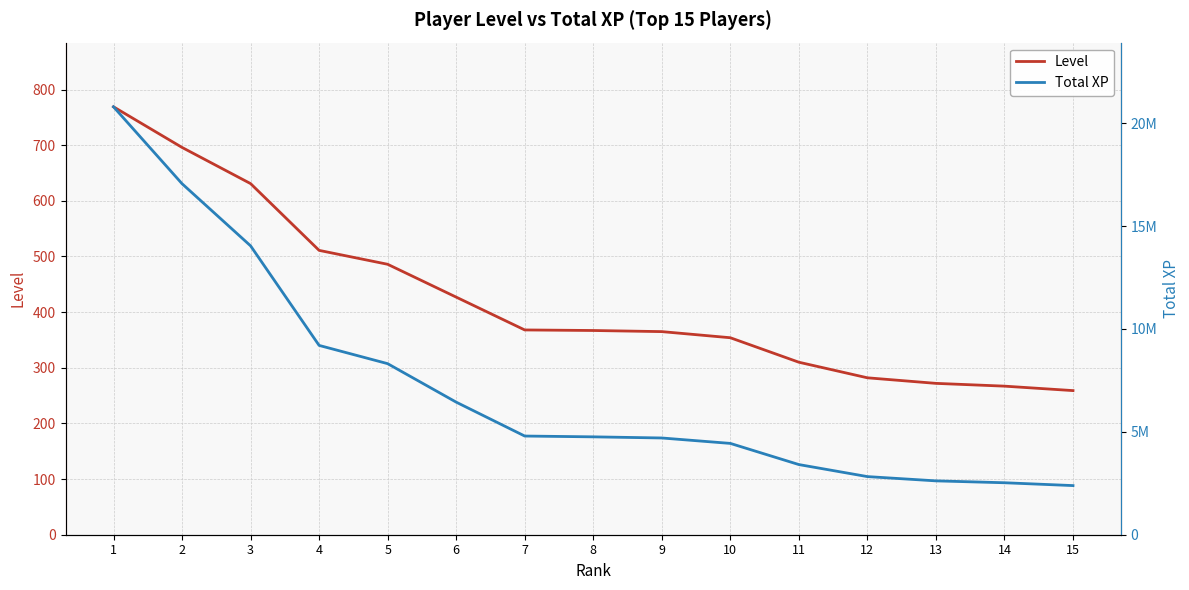

At which label is Total XP closest to 11591976?

4